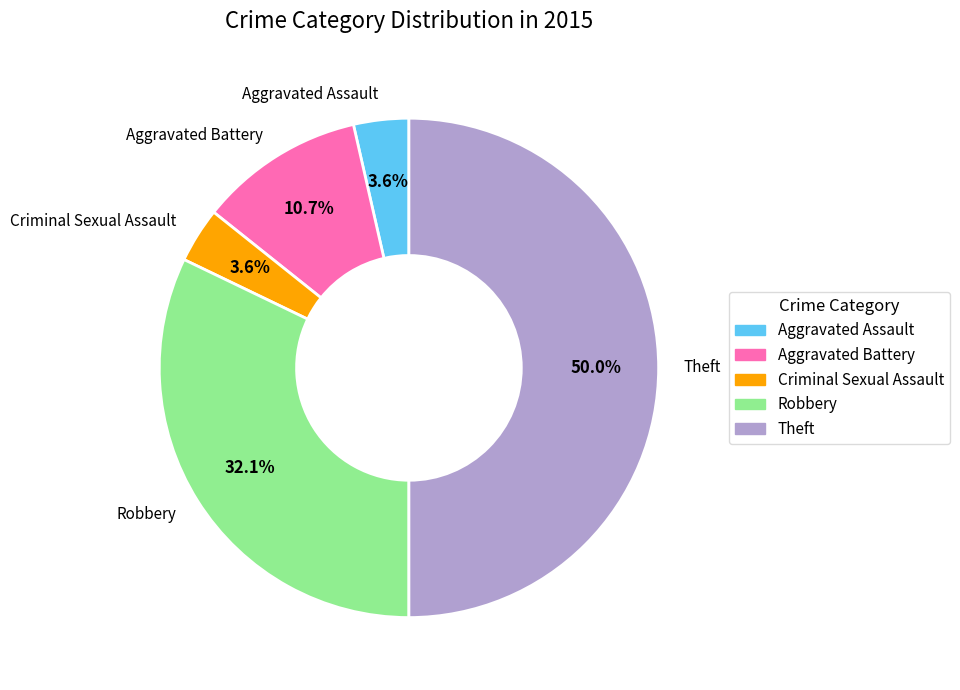

How many segments does this pie chart have?

5